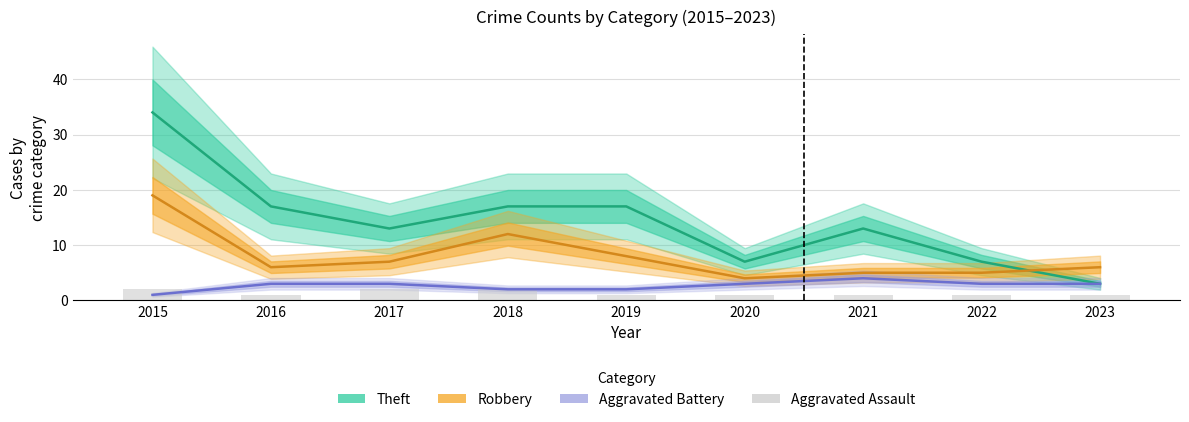

Reading left to right, extract all data points from this chart.

Theft: 2015=34	2016=17	2017=13	2018=17	2019=17	2020=7	2021=13	2022=7	2023=3
Robbery: 2015=19	2016=6	2017=7	2018=12	2019=8	2020=4	2021=5	2022=5	2023=6
Aggravated Battery: 2015=1	2016=3	2017=3	2018=2	2019=2	2020=3	2021=4	2022=3	2023=3
Aggravated Assault: 2015=2	2016=1	2017=2	2018=2	2019=1	2020=1	2021=1	2022=1	2023=1